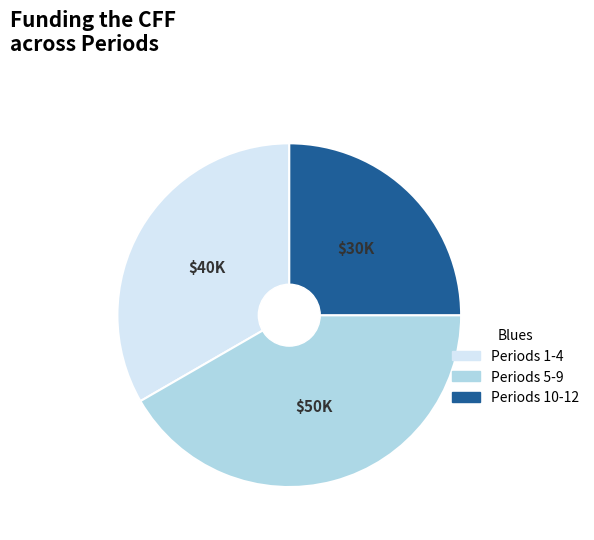

Is there a majority slice in this chart?

No